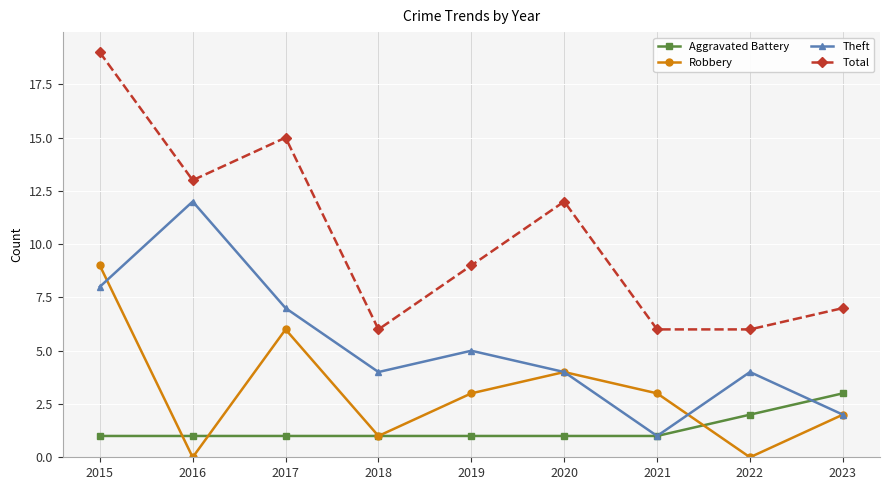

What is the value of the Theft point at the 4th from the left?

4